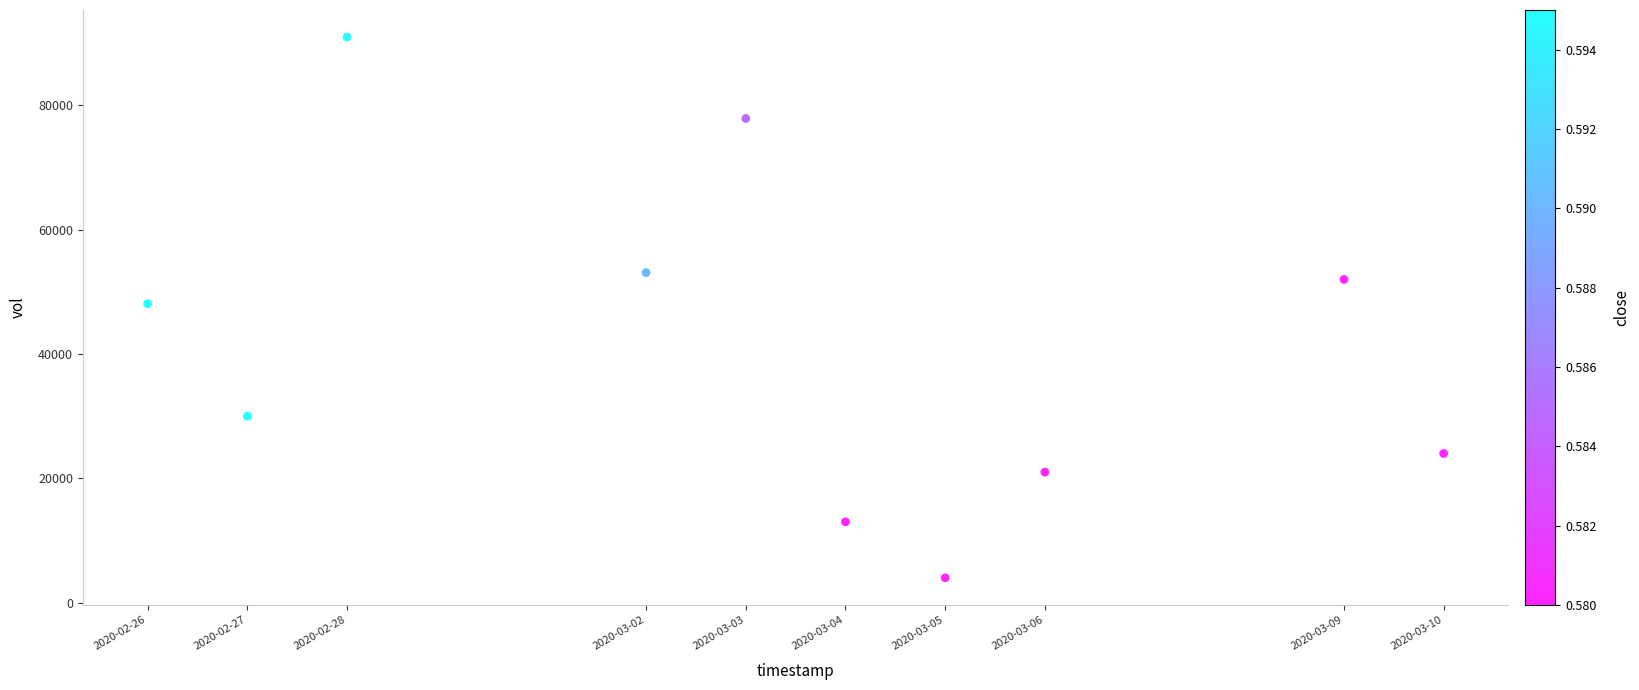

What is the average Y value?

41410